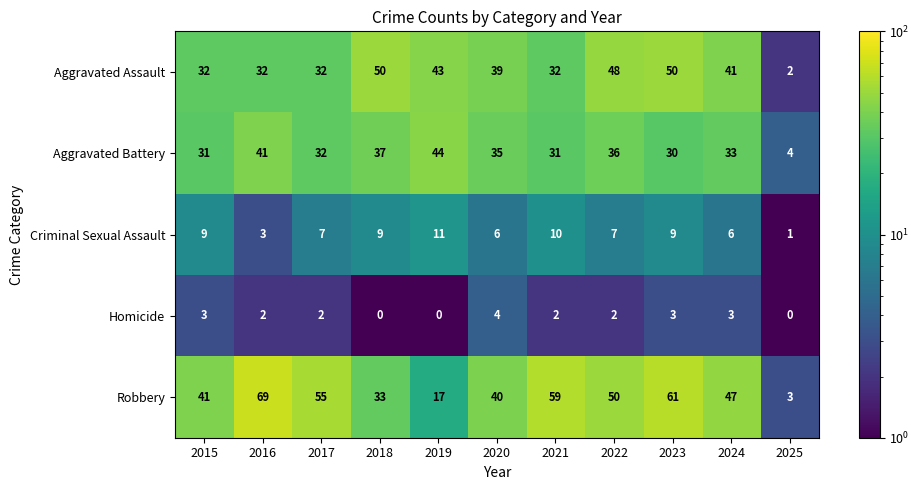

How many Criminal Sexual Assault values are between 6 and 9?

7